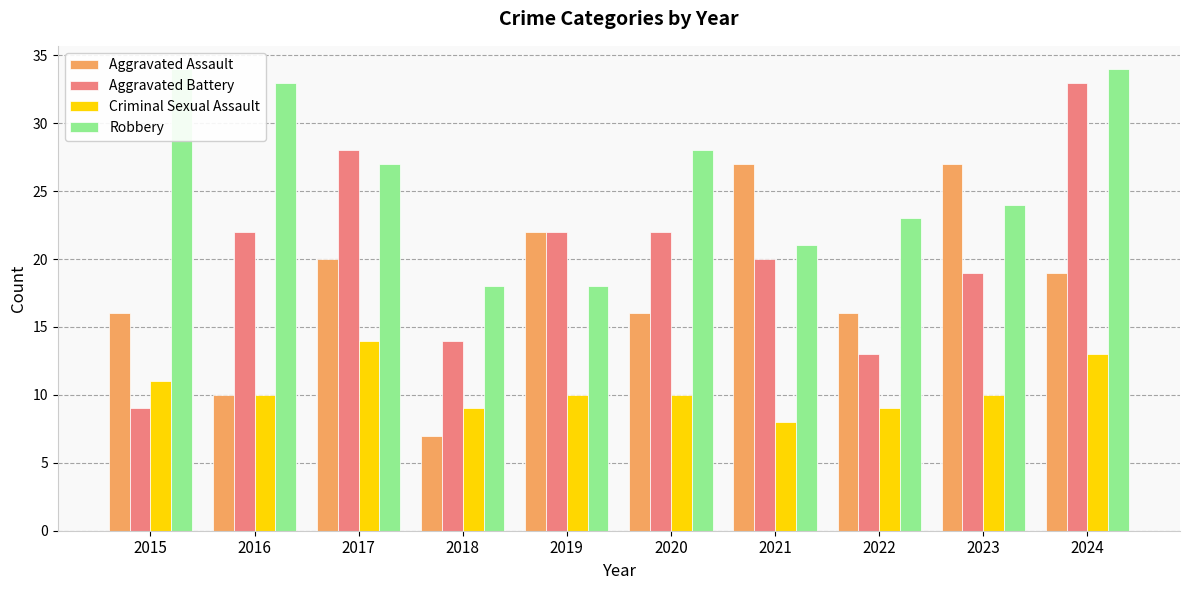

What is the sum of the Criminal Sexual Assault values at 2017 and 2019?

24